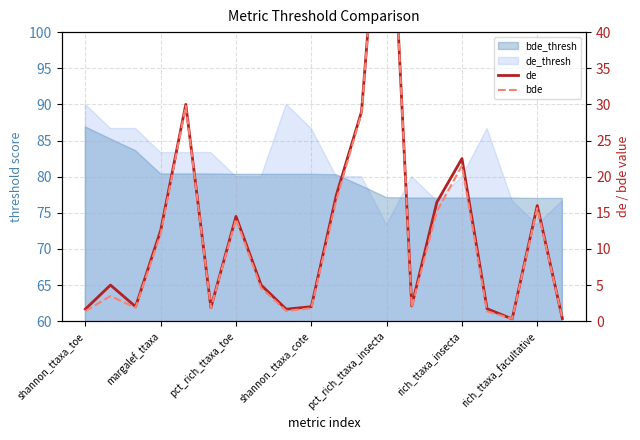

What is the difference between the highest and lowest values at pct_rich_ttaxa_insecta?

0.2